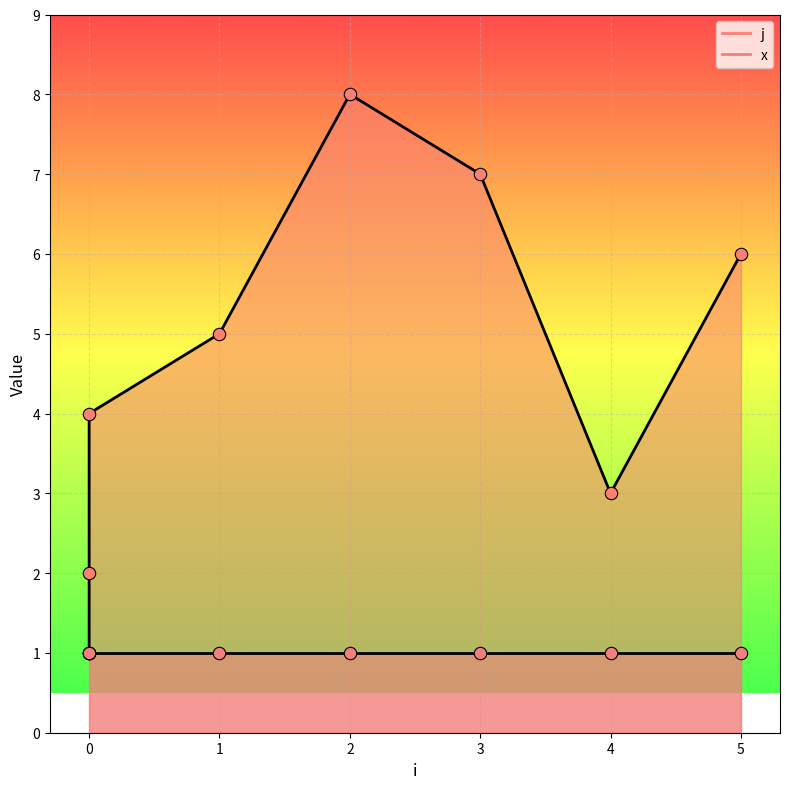

What is the ratio of the value at 0 to the value at 1?

0.4